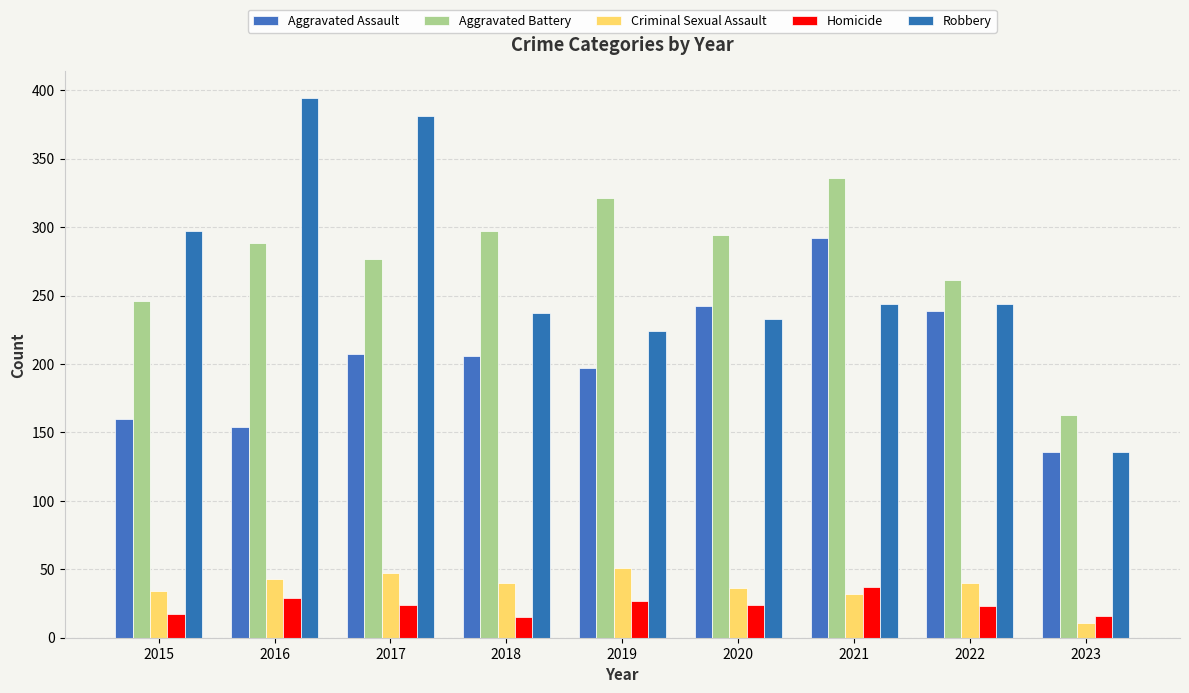

What is the total value across all series at 2016?

908